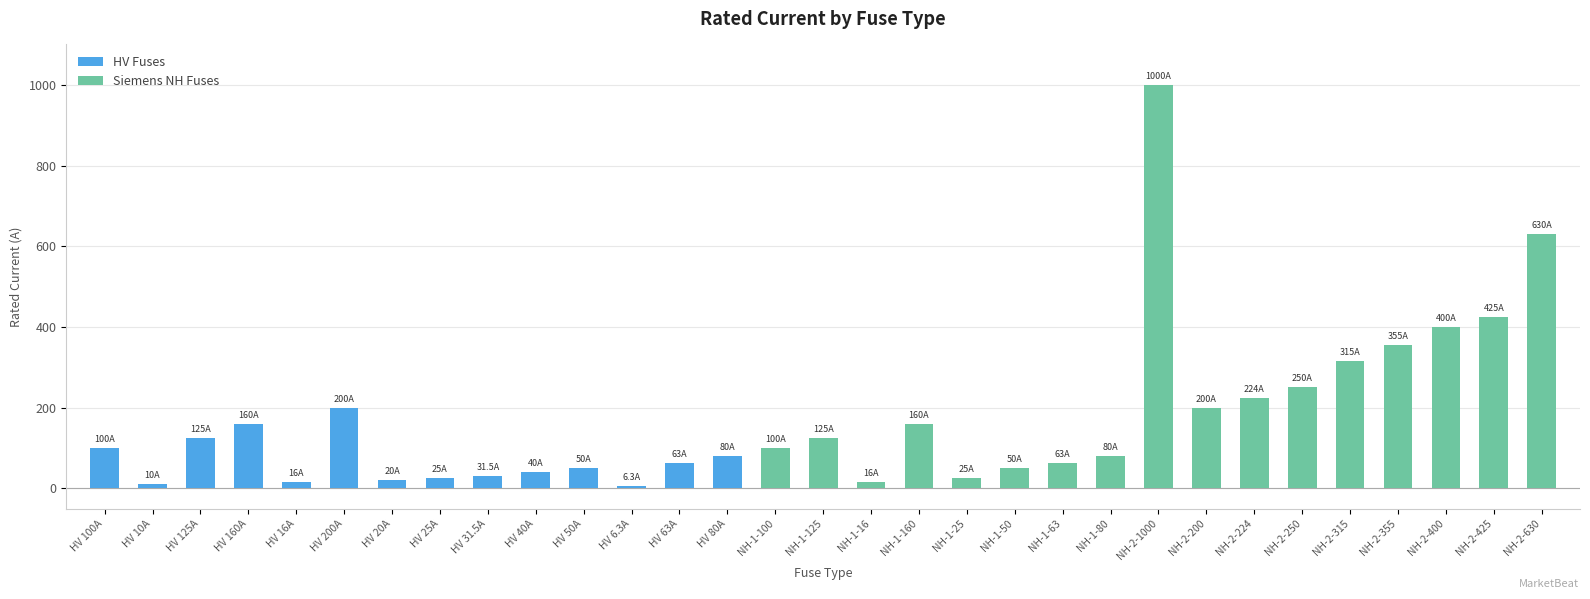

What position from the left is NH-2-425?

30